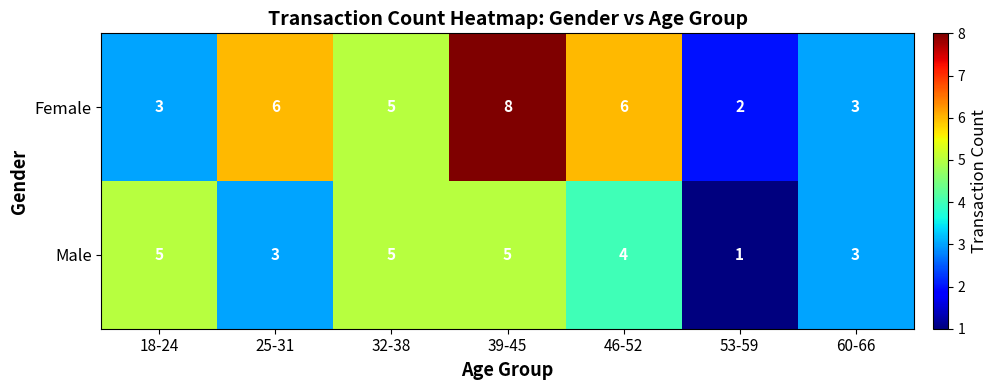

The value of Male at 18-24 is 5. True or false?

True